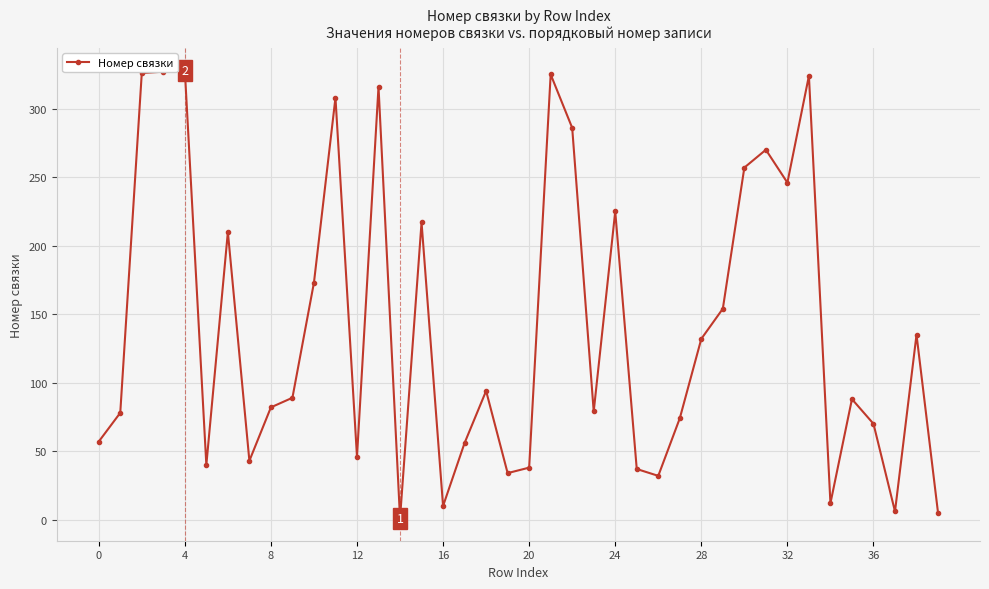

What is the greatest value displayed?

328